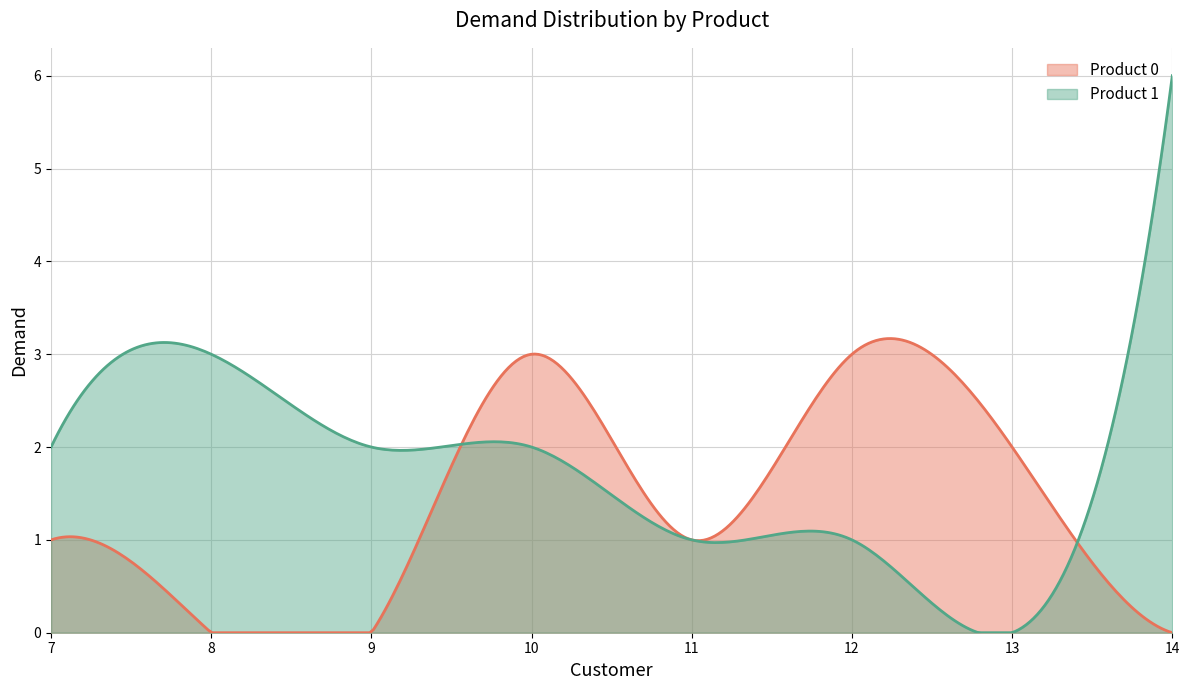

True or false: Product 1 and Product 0 intersect in this chart.

True